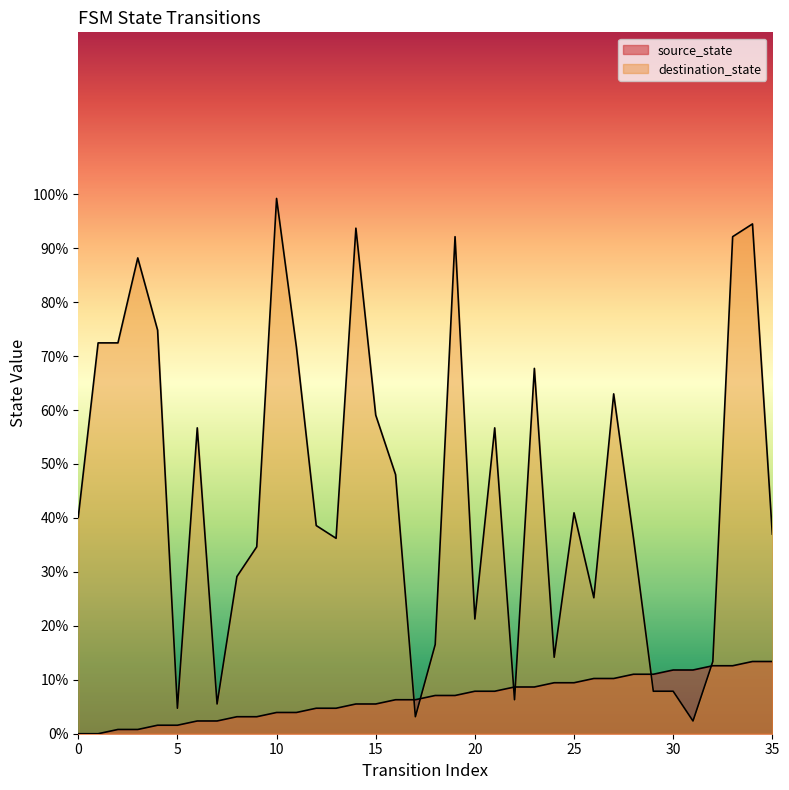

True or false: destination_state and source_state cross at least once.

True